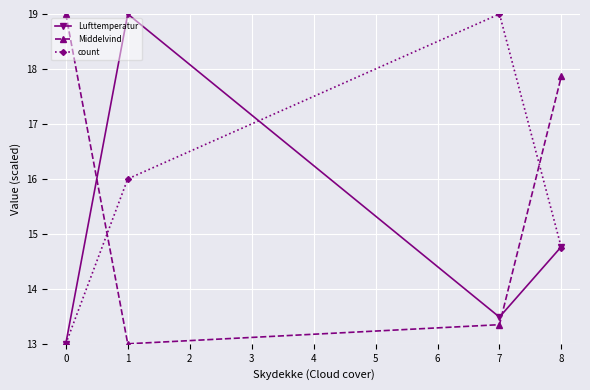

How many interior local peaks does the count series have?

1